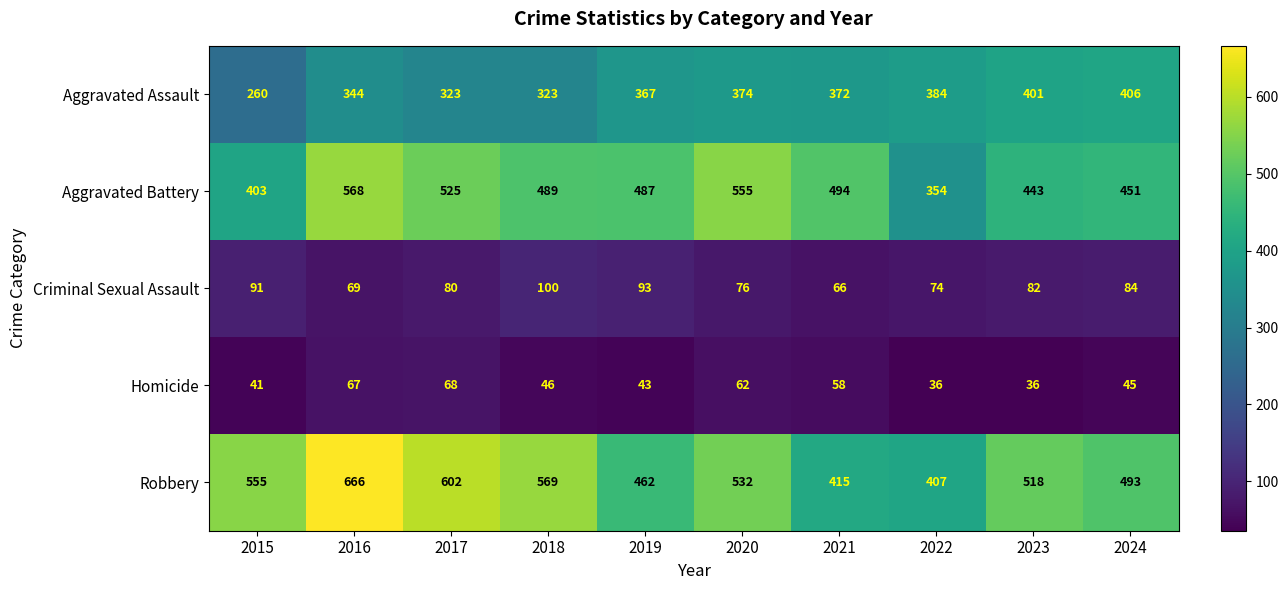

What is the difference between the Robbery values at 2024 and 2016?

173